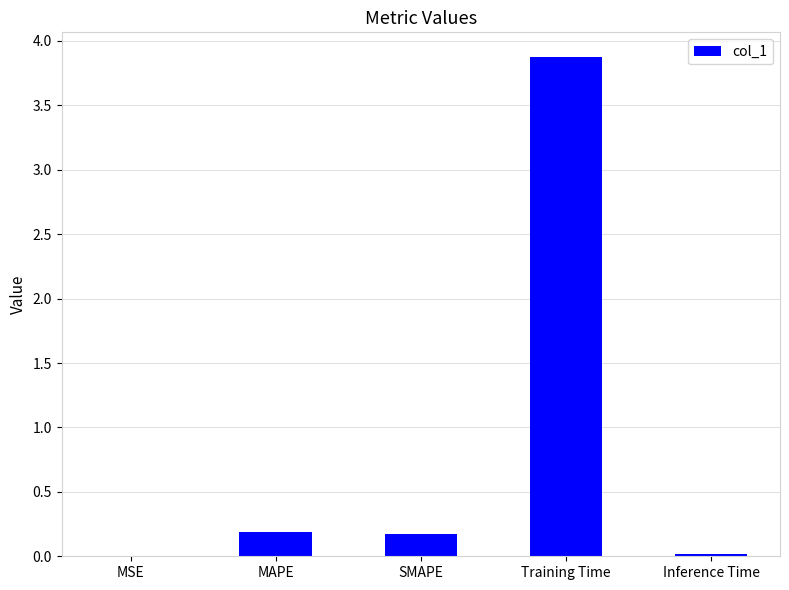

Between Training Time and SMAPE, which is larger?

Training Time